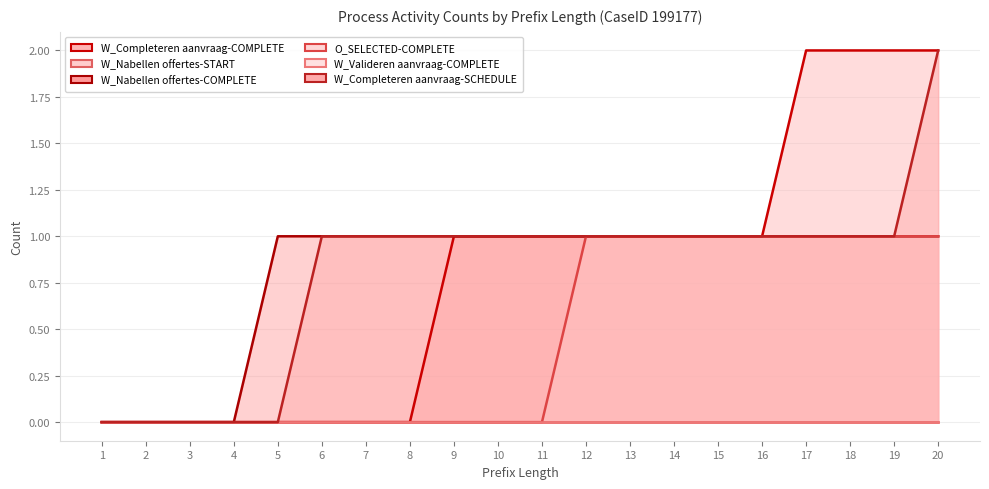

What is the difference between the second highest and minimum values in the W_Completeren aanvraag-COMPLETE series?

2